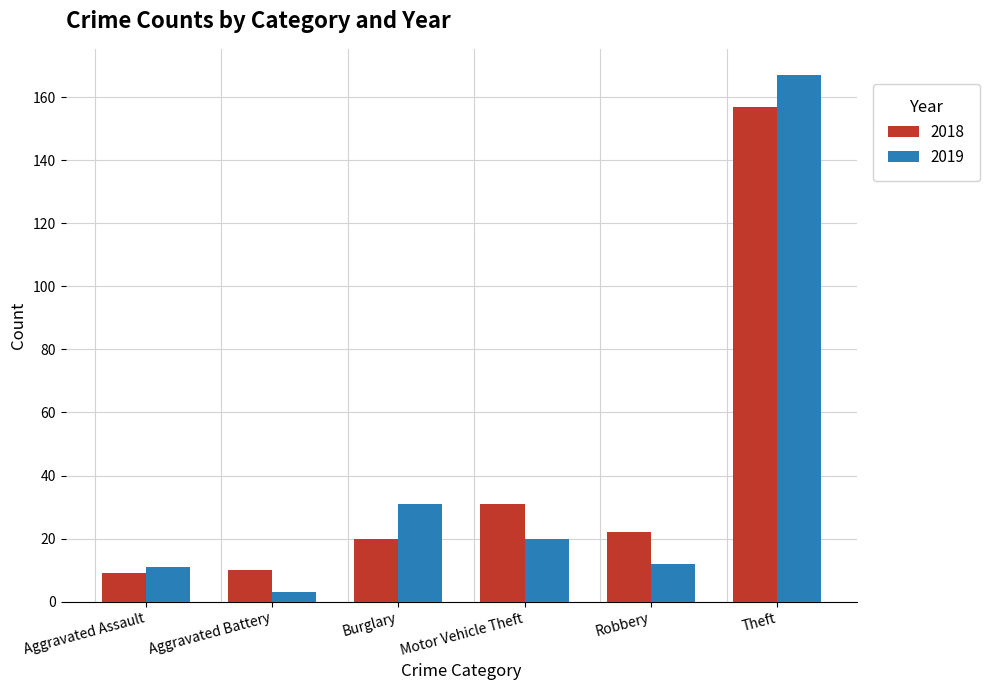

What is the minimum value for 2019?

3